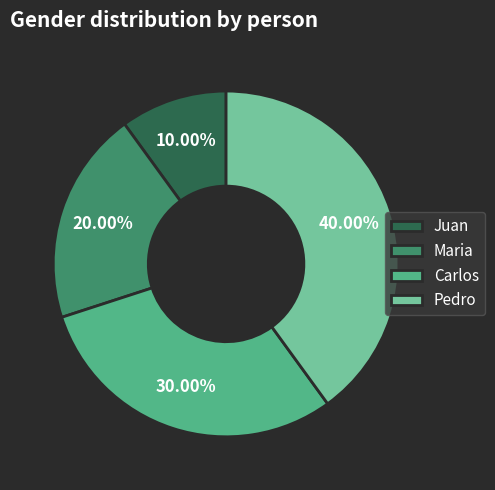

Is it true that Carlos is 40% of the pie?

False